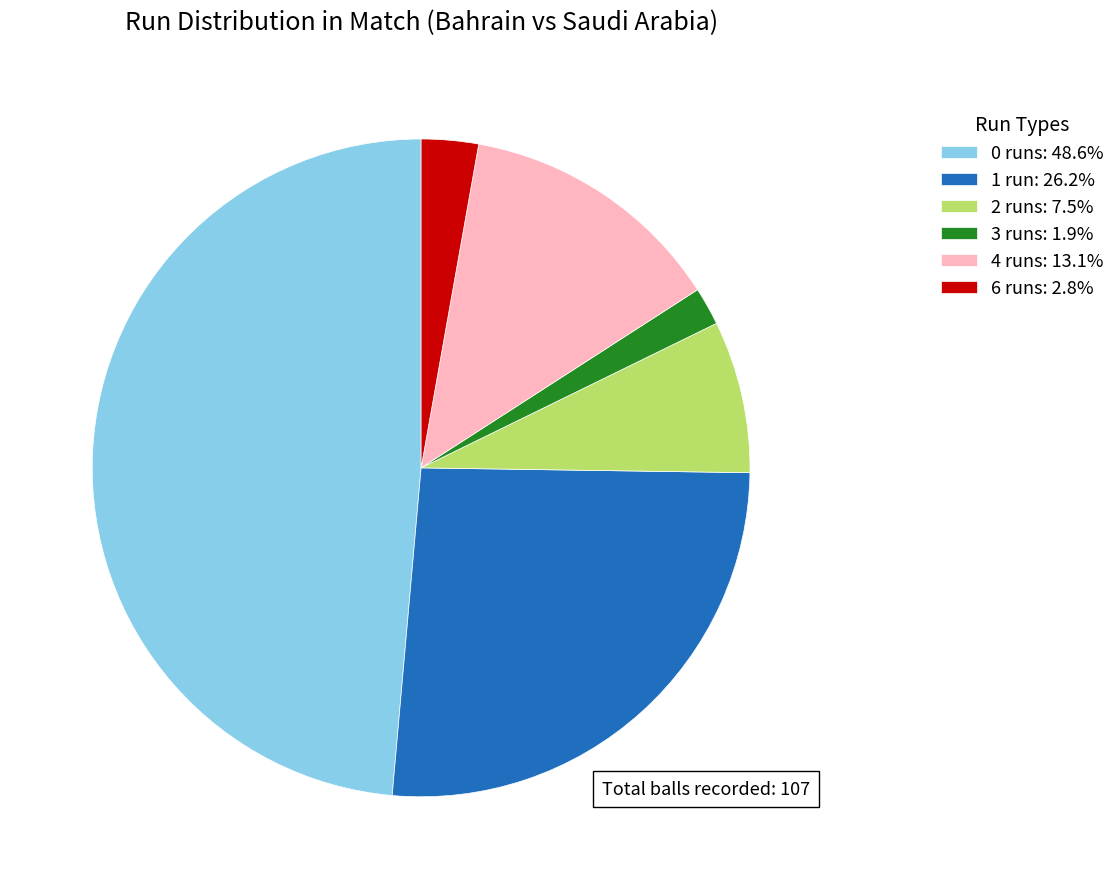

How many segments does this pie chart have?

6